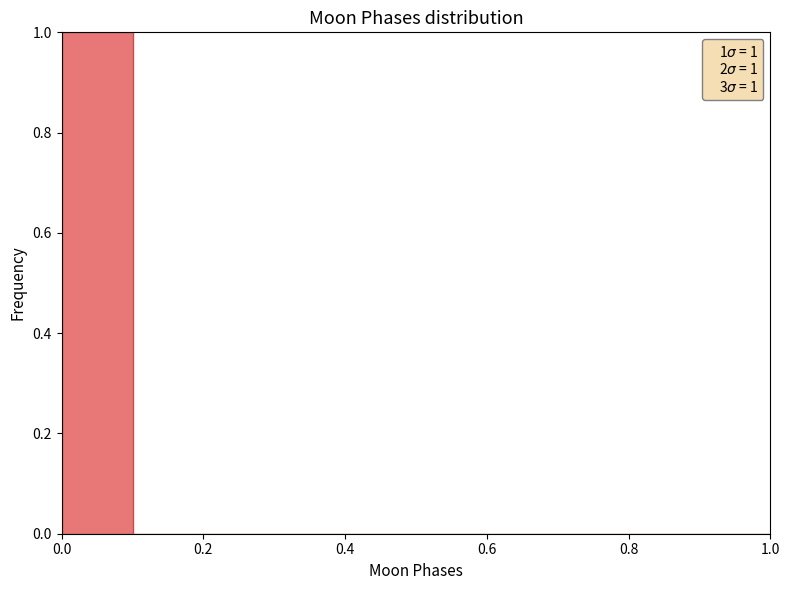

Over which range of the x-axis is the bar tallest?

0.0 to 0.1